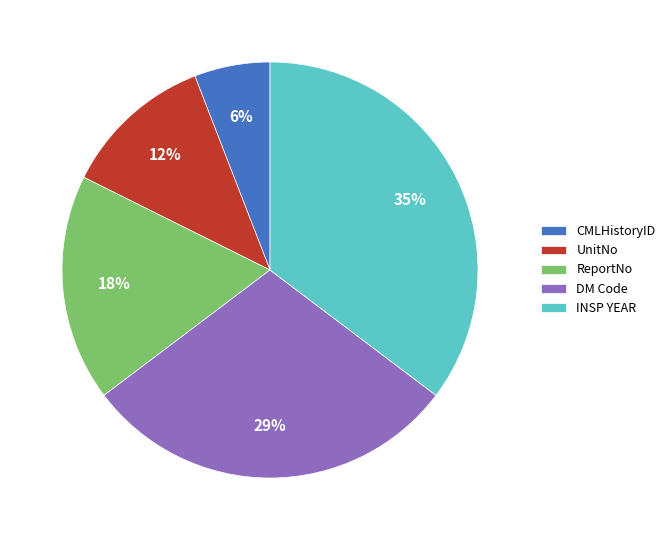

What is the smallest slice in the pie chart?

CMLHistoryID